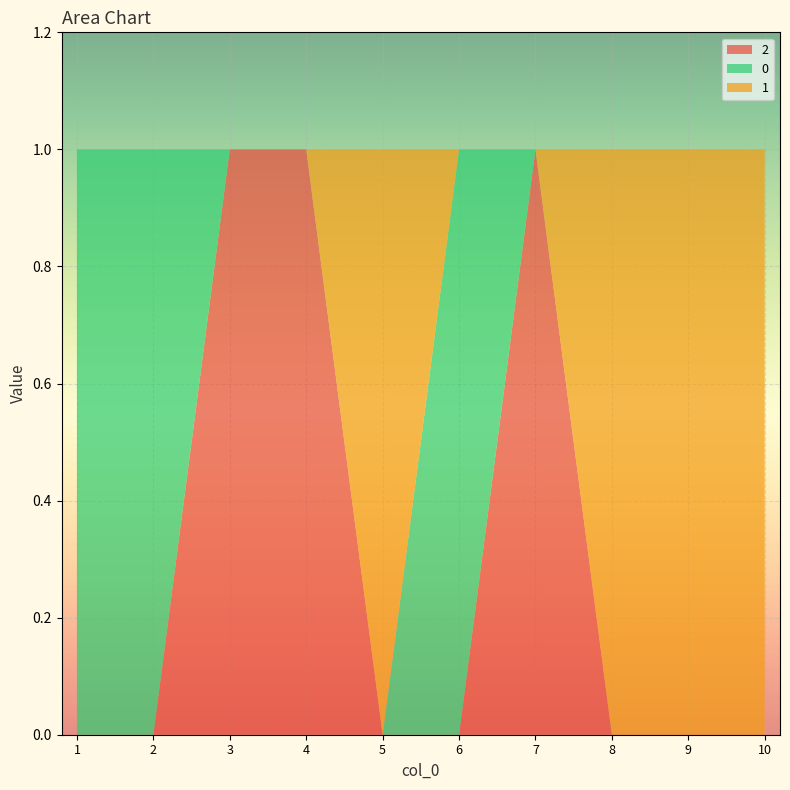

Reading left to right, extract all data points from this chart.

2: 1=0	2=0	3=1	4=1	5=0	6=0	7=1	8=0	9=0	10=0
0: 1=1	2=1	3=0	4=0	5=0	6=1	7=0	8=0	9=0	10=0
1: 1=0	2=0	3=0	4=0	5=1	6=0	7=0	8=1	9=1	10=1